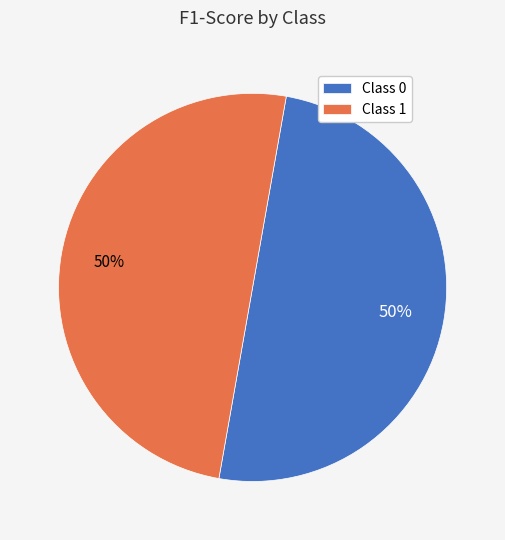

To the nearest percent, what is the combined percentage of Class 0 and Class 1?

100%